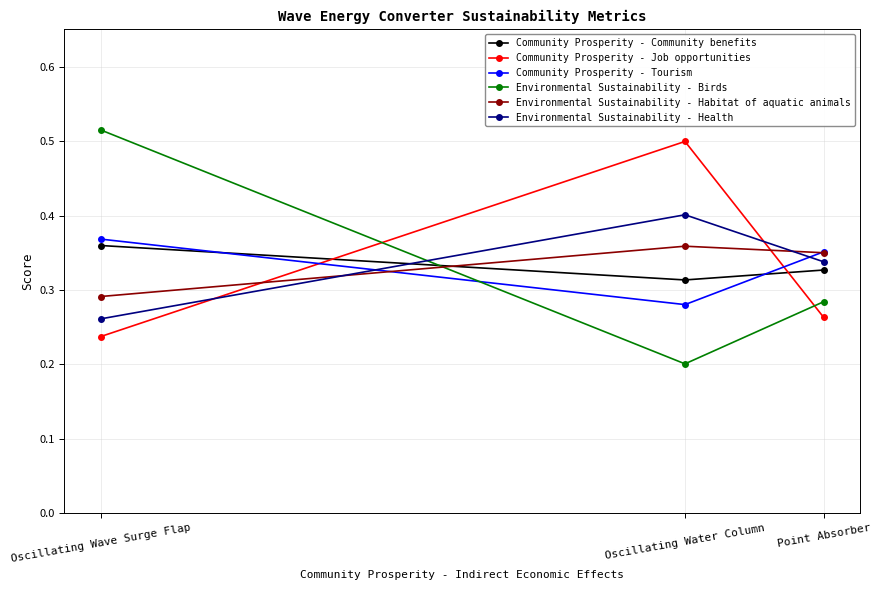

The Environmental Sustainability - Habitat of aquatic animals series shows 0.4 at Oscillating Water Column. True or false?

True